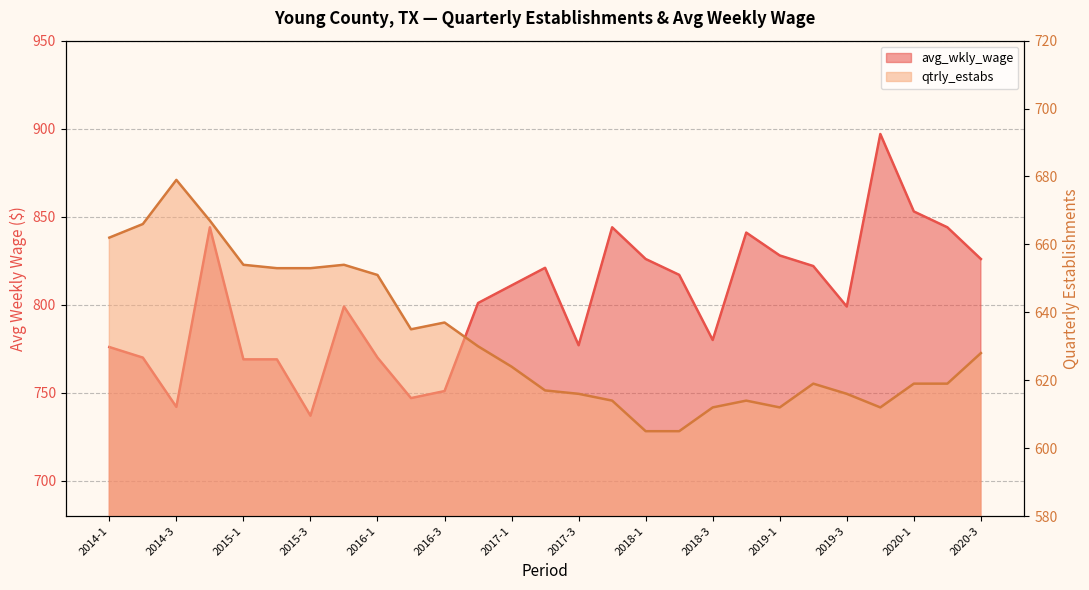

Count the number of categories in the chart.

27